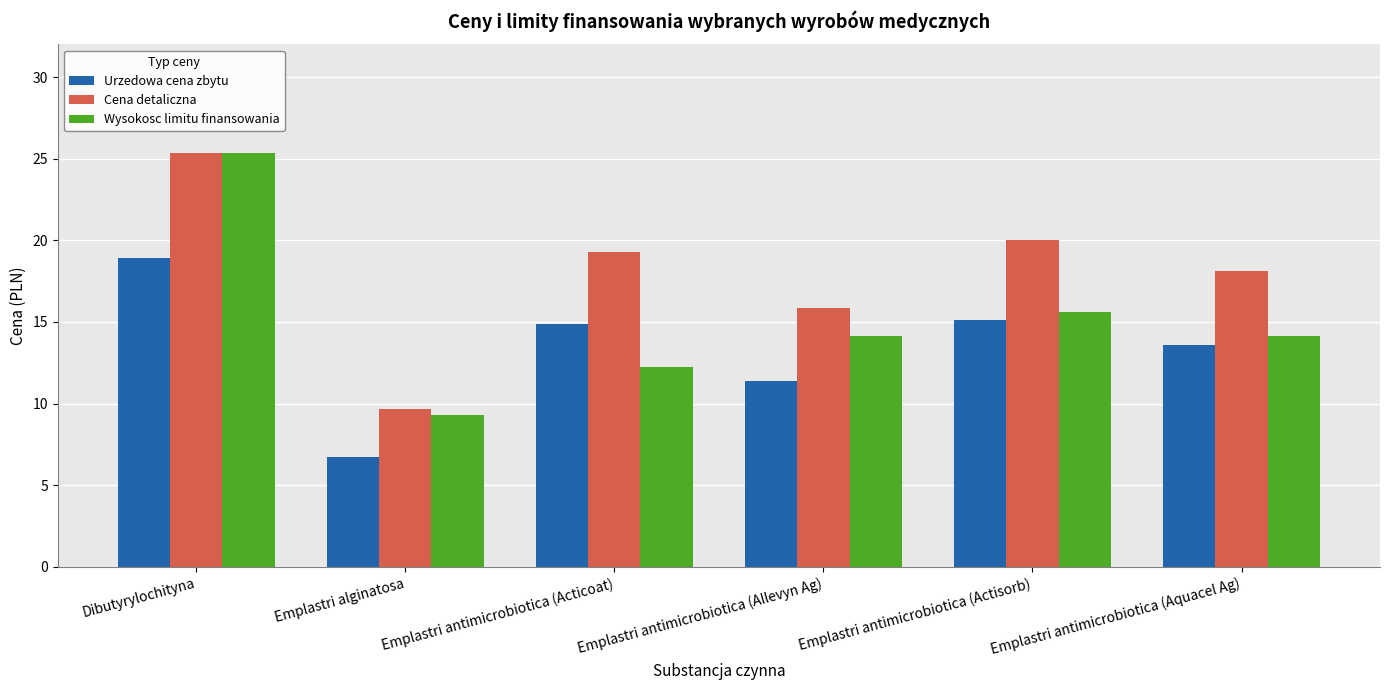

What is the label of the 1st bar from the left?

Dibutyrylochityna